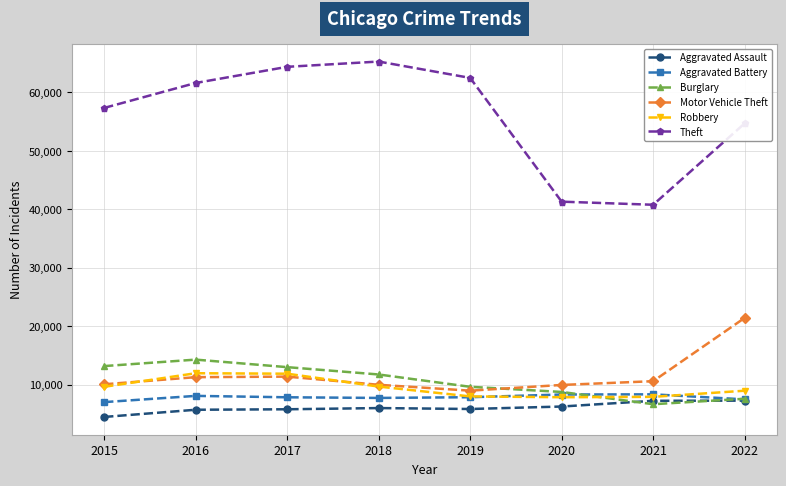

What is the minimum value shown in the chart?

4480